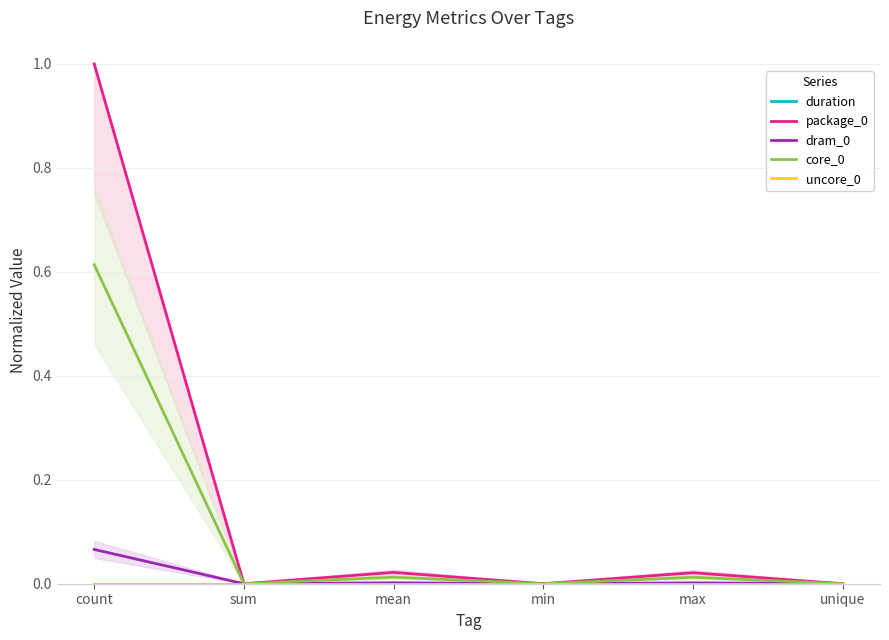

How many data points in core_0 are above 0?

3